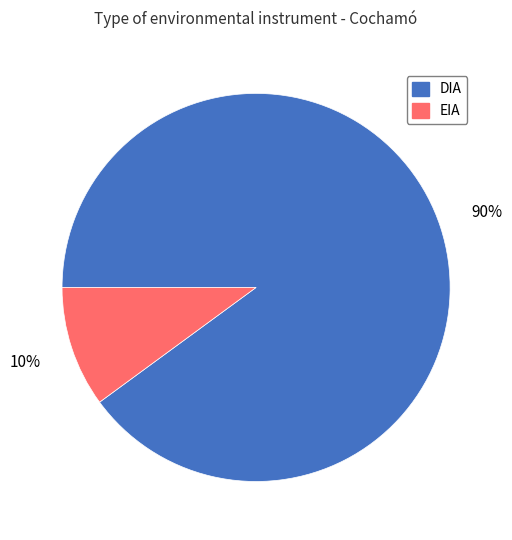

How many segments does this pie chart have?

2